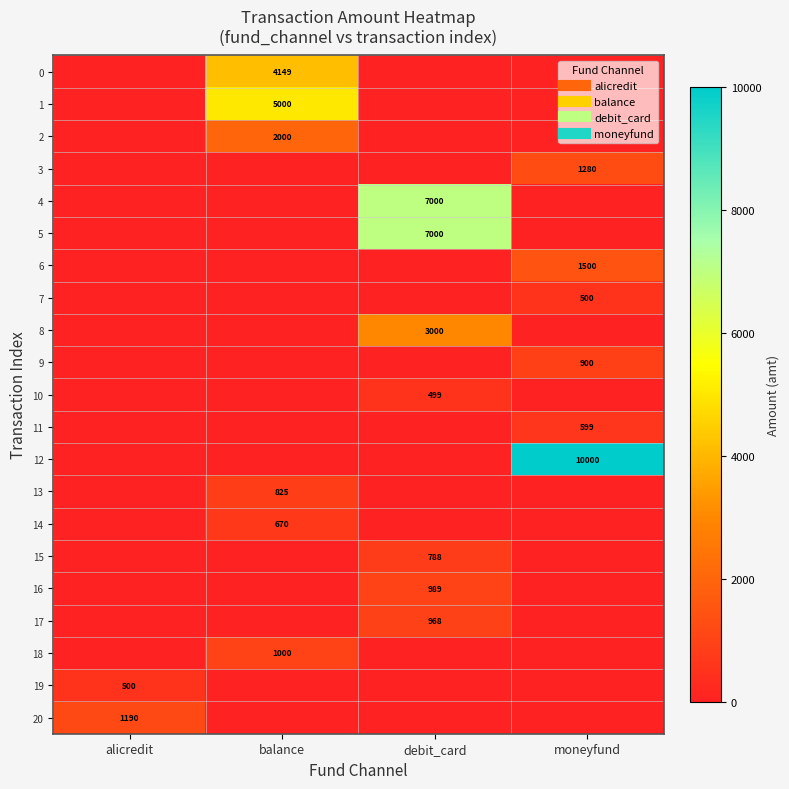

Rank the series at moneyfund from lowest to highest value.

0, 1, 2, 4, 5, 8, 10, 13, 14, 15, 16, 17, 18, 19, 20, 7, 11, 9, 3, 6, 12